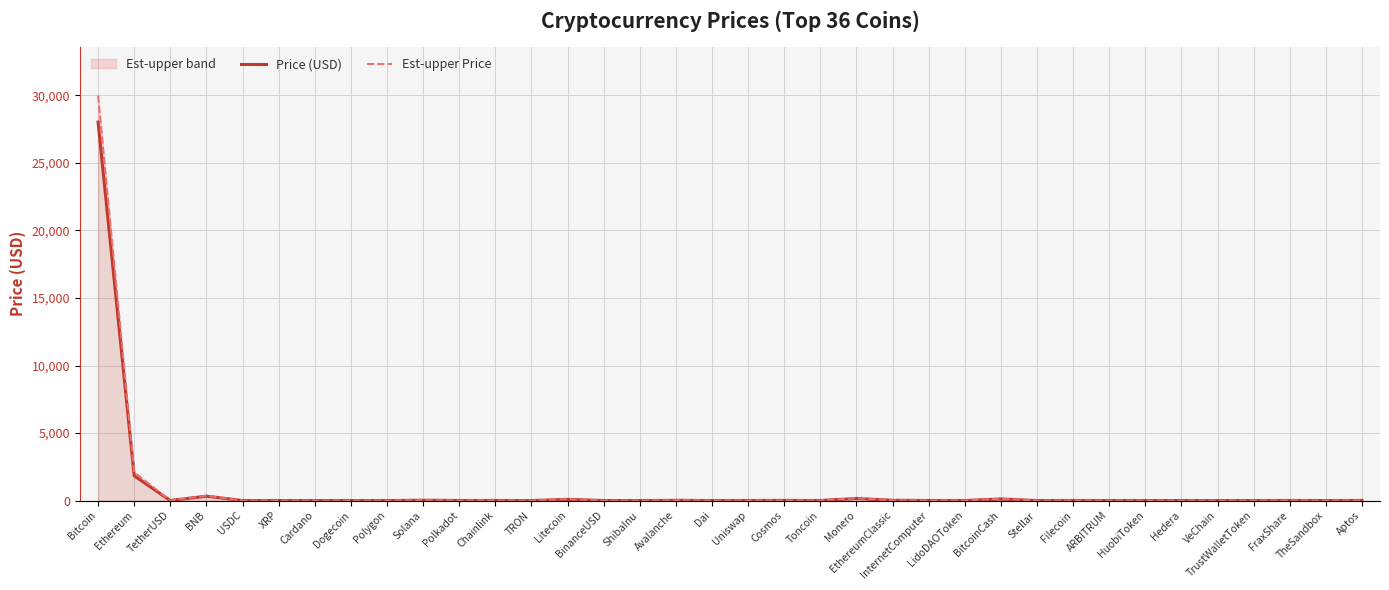

At which label does Est-upper Price reach its peak?

Bitcoin